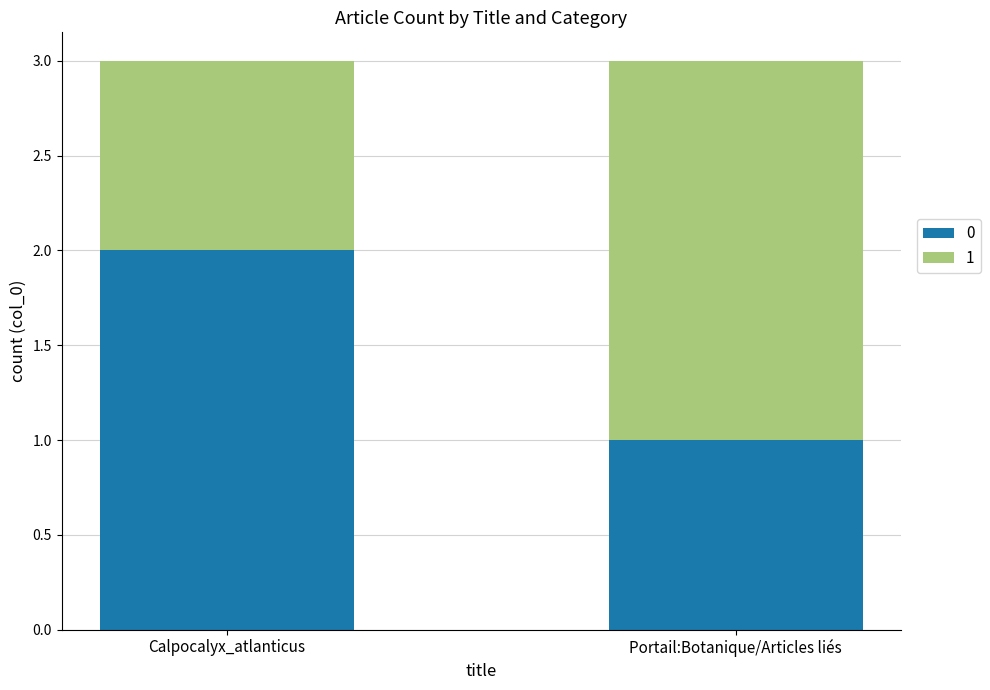

Reading right to left, what are the values for 0?

1	2